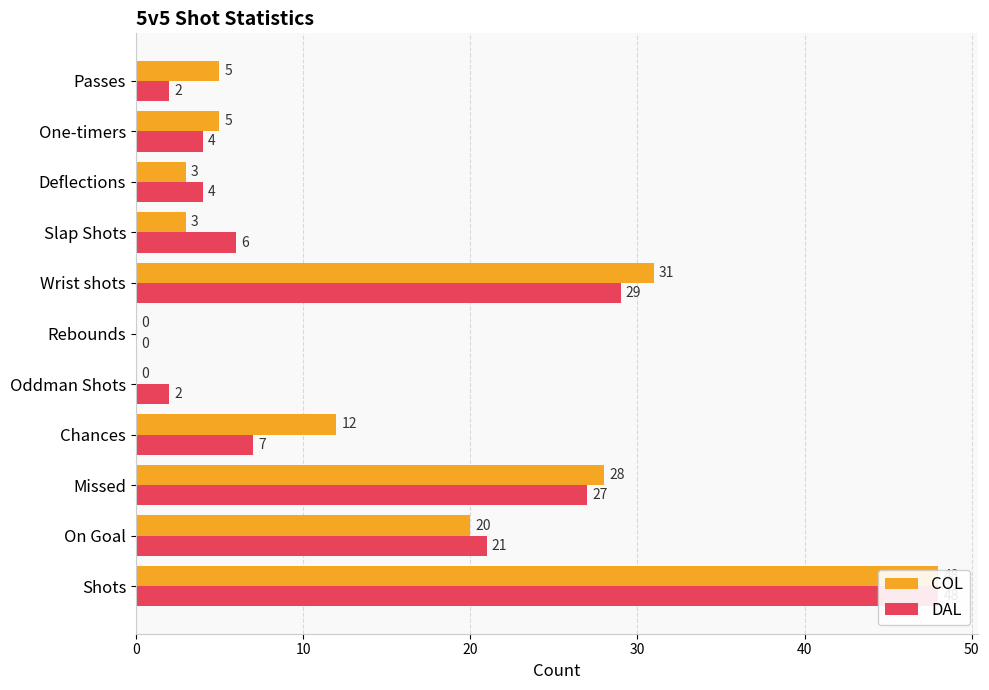

What is the difference between the maximum and minimum values in the COL series?

48